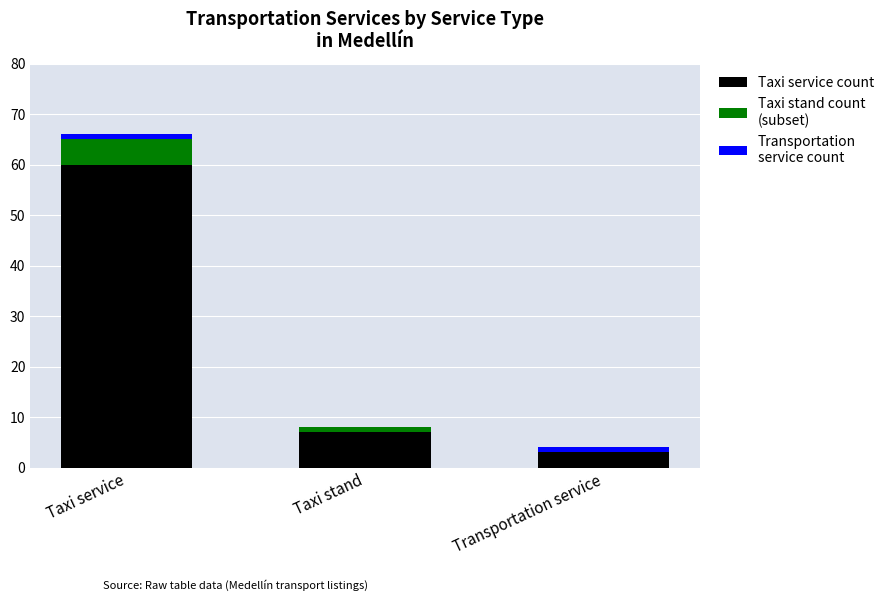

At which category is the sum across all series the highest?

Taxi service